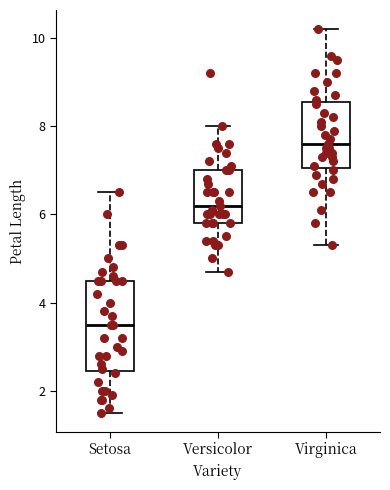

Reading left to right, read every box against the y-axis: the position of its median line, the range the box covers, and the ends of its whiskers. The values are not printed on the chart, so give them approximately, as read against the axis.

Setosa: median 3.6, box 2.4 to 4.6, whiskers 1.6 to 6.6
Versicolor: median 6.2, box 5.8 to 7.0, whiskers 4.8 to 8.0
Virginica: median 7.6, box 7.0 to 8.6, whiskers 5.4 to 10.2